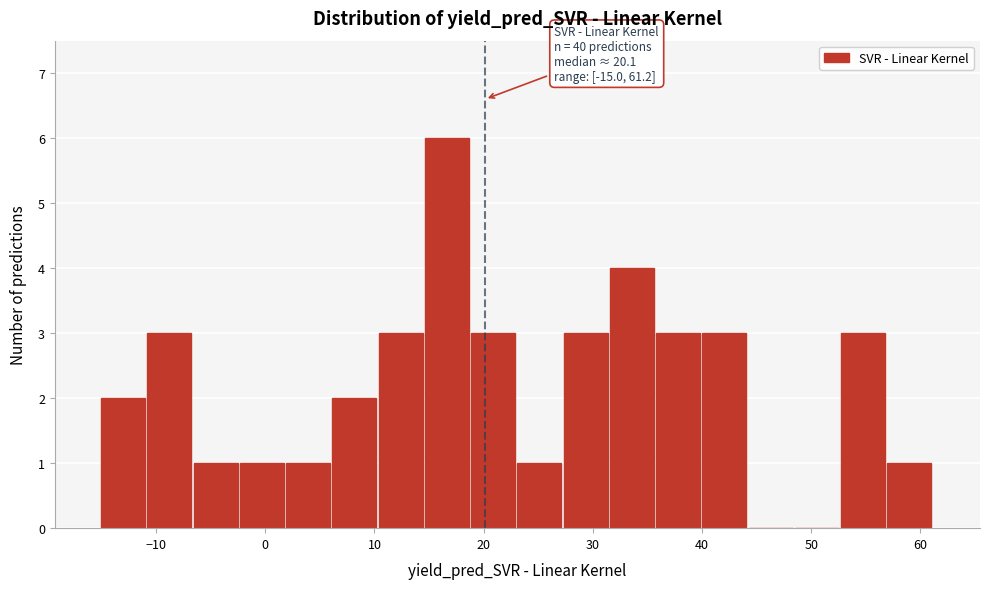

Over which range of the x-axis is the bar tallest?

15 to 19